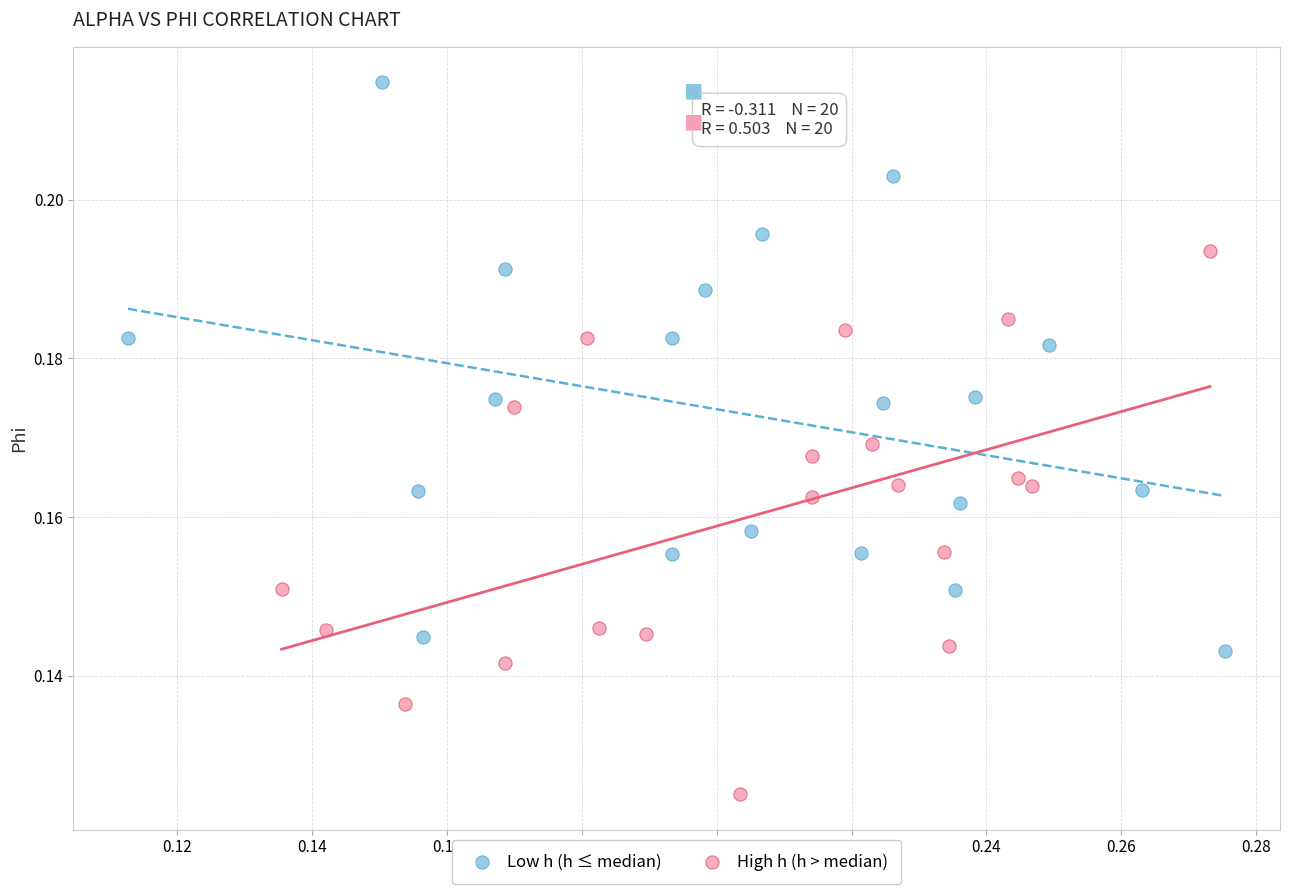

Which series contains the highest Y value?

Low h (h ≤ median)